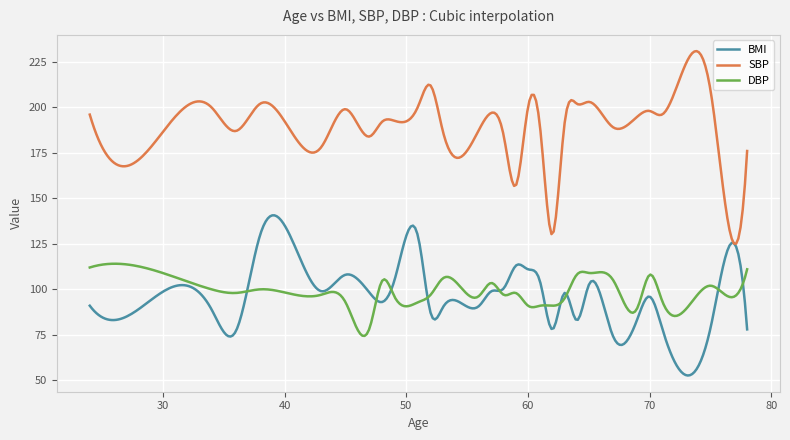

What is the average value of the DBP series?

99.4